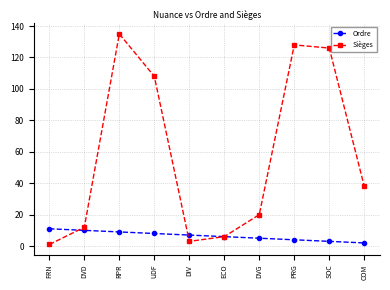

What position from the left is ECO?

6